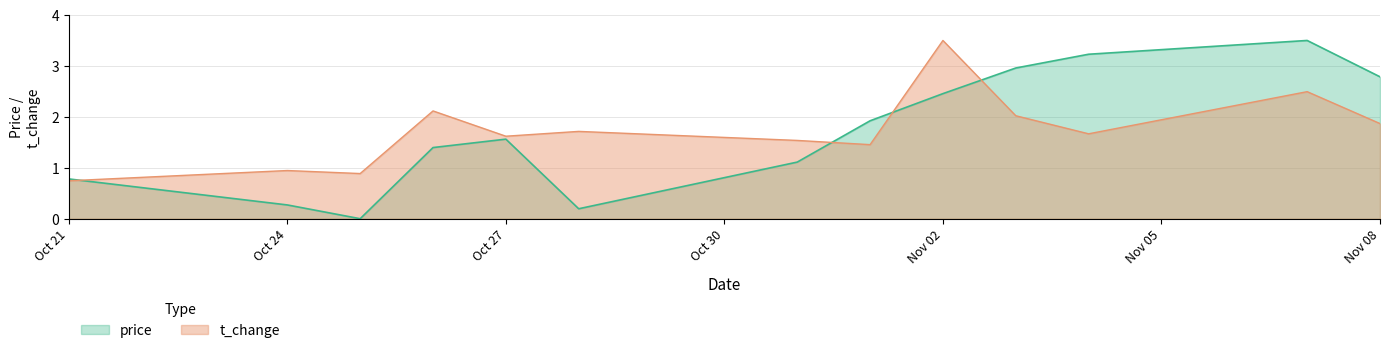

Which series has the largest total across all categories?

t_change